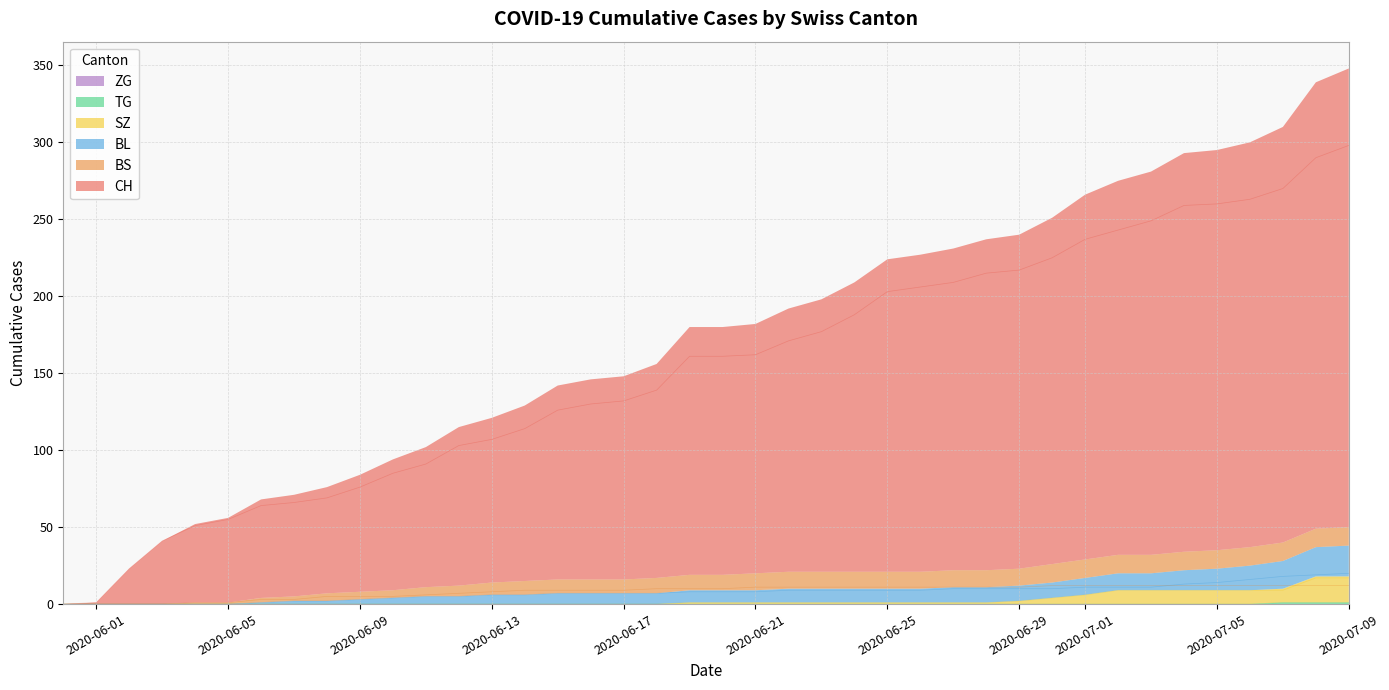

Does the chart have visible grid lines?

Yes